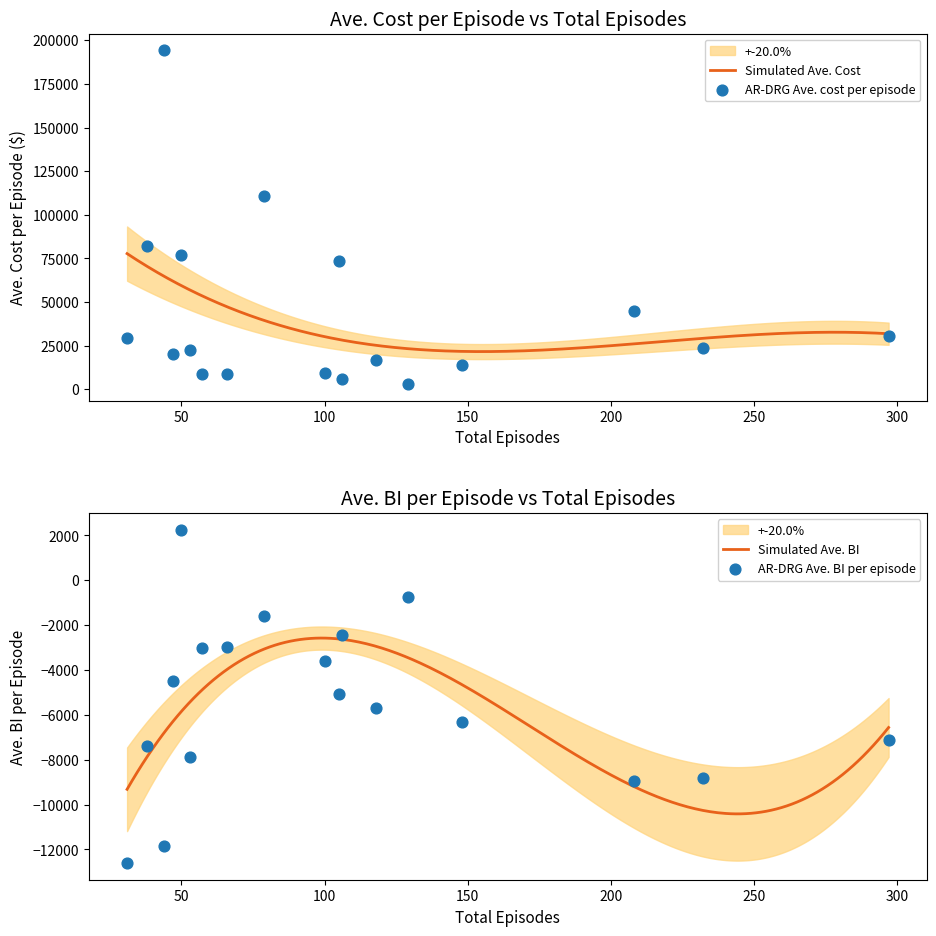

Is the value of Ave. BI per episode at 31 greater than the value of Ave. cost per episode at 66?

No